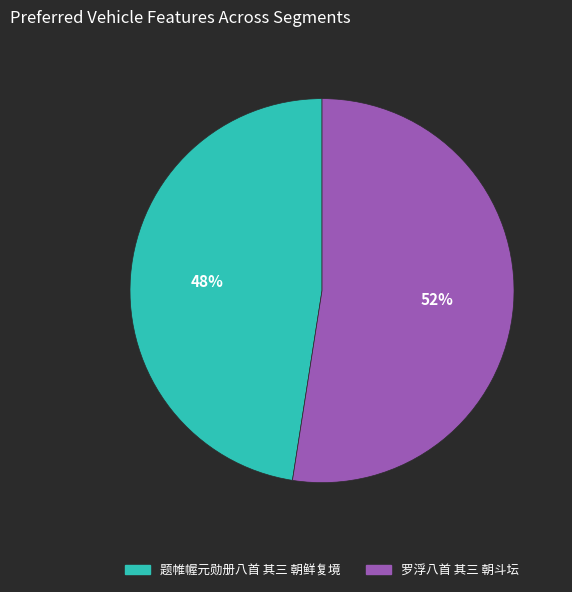

Do 题帷幄元勋册八首 其三 朝鲜复境 and 罗浮八首 其三 朝斗坛 together represent more than half of the pie?

Yes